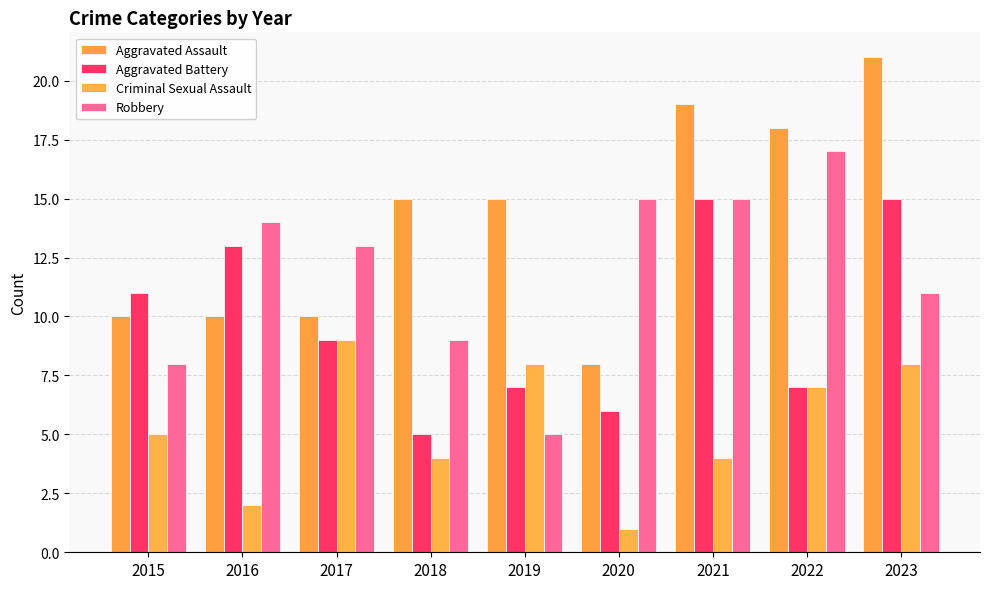

What is the approximate value of Aggravated Assault at 2018?

15